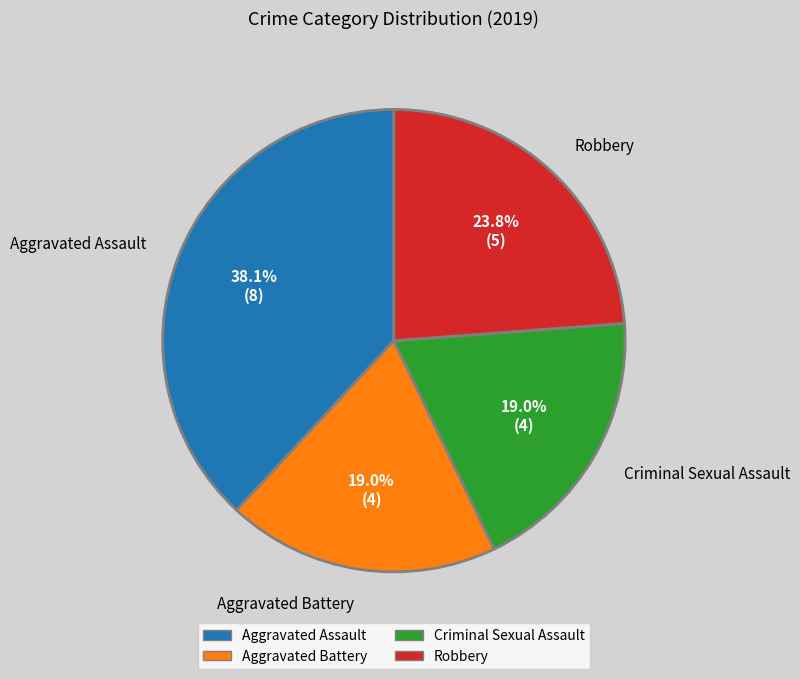

Which category has the biggest portion of the pie?

Aggravated Assault